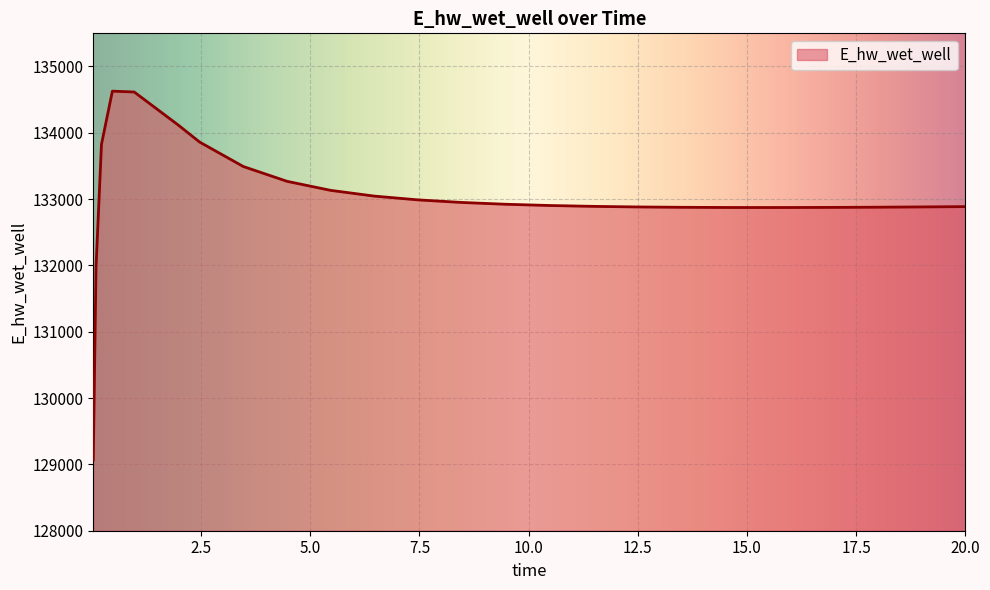

Count the number of categories in the chart.

26